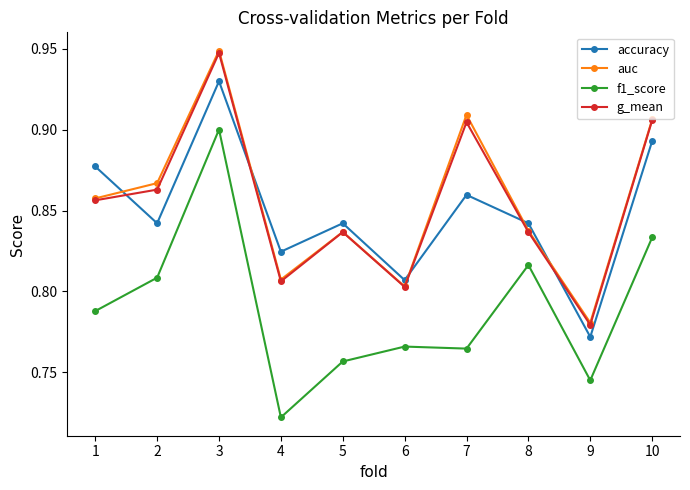

Count the number of categories in the chart.

10